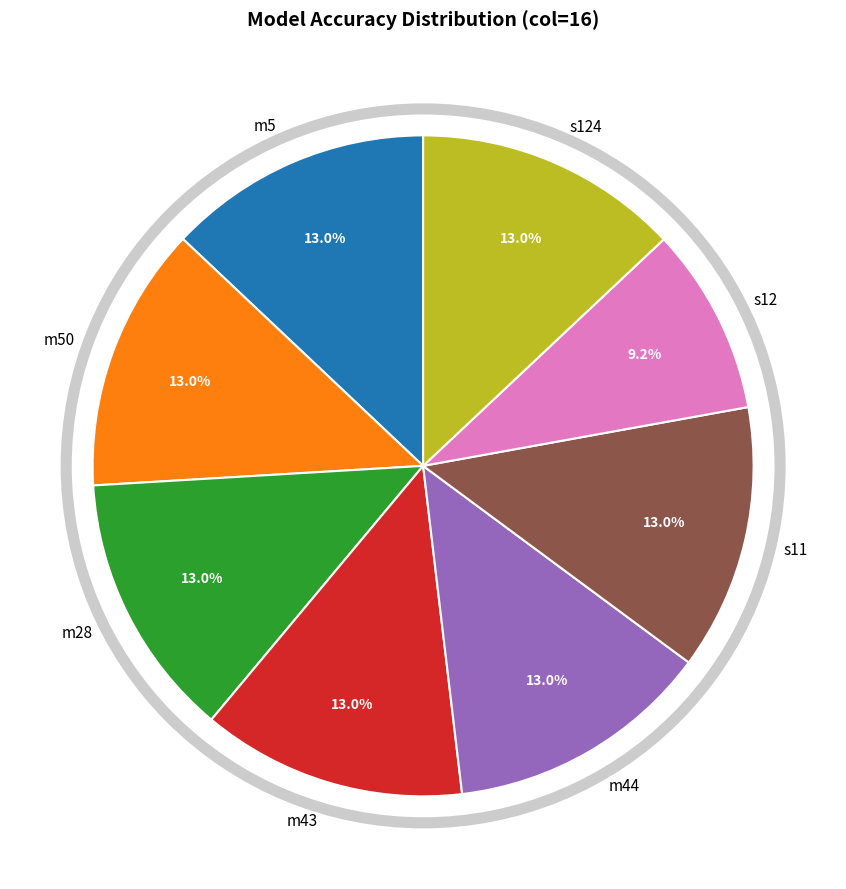

Is there any slice that represents more than half of the pie?

No